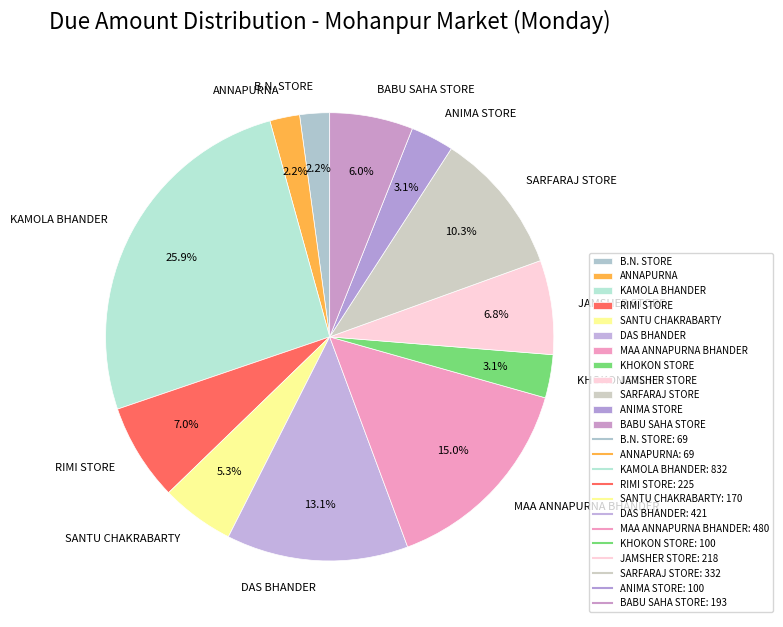

Does B.N. STORE account for over 50% of the chart?

No